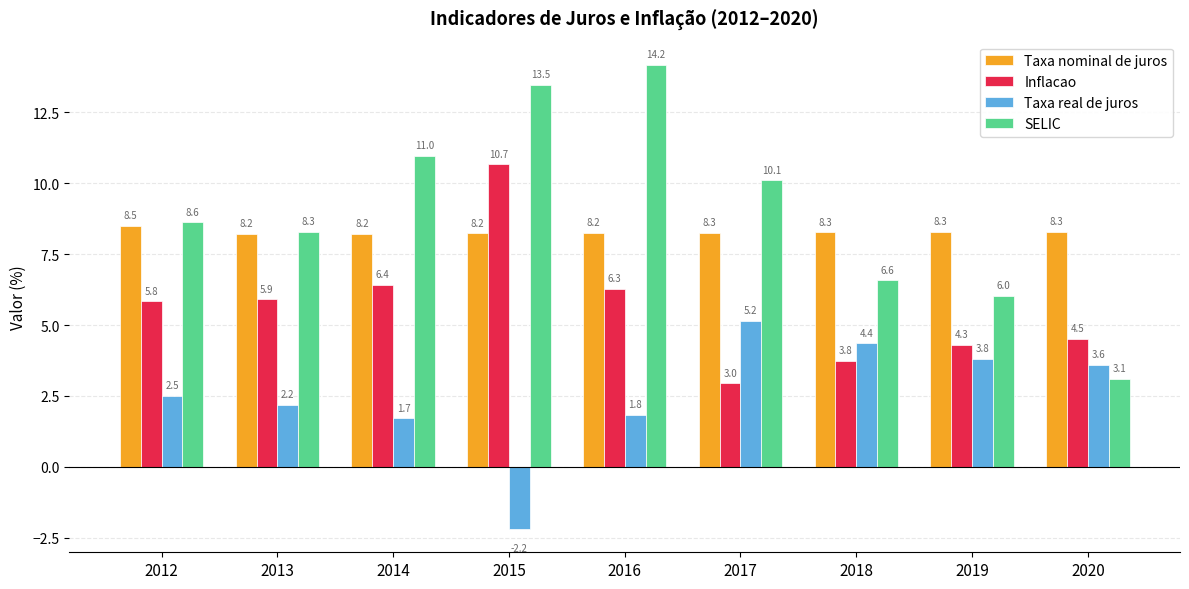

What is the difference between the maximum and minimum values in the Taxa real de juros series?

7.4